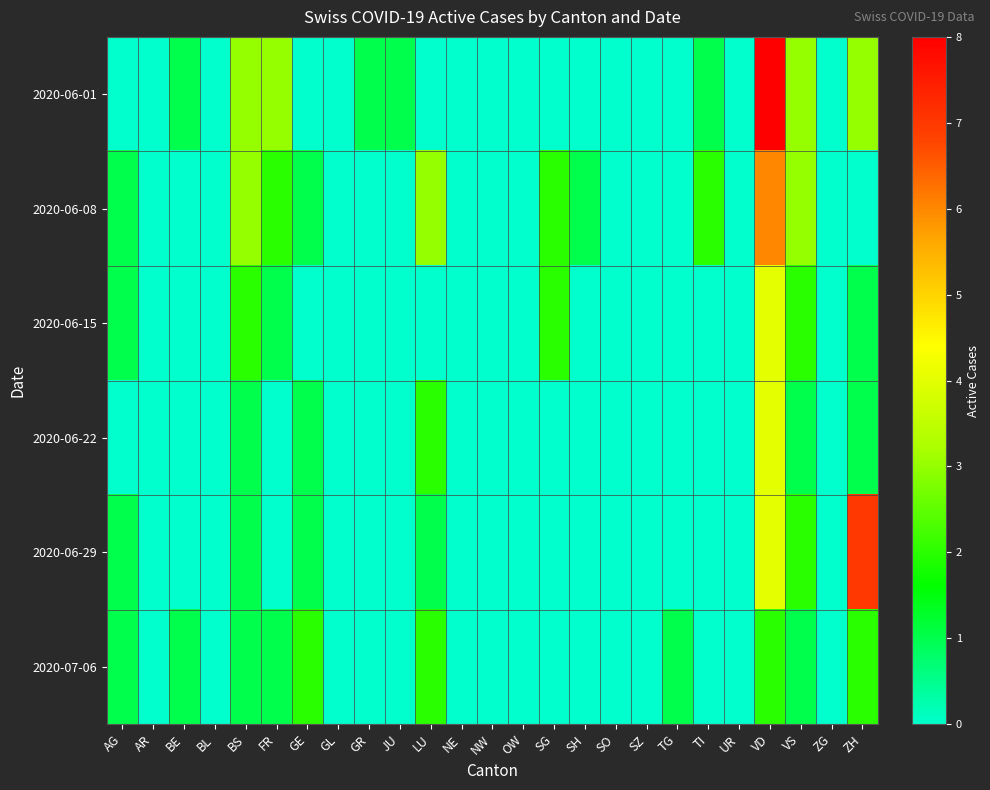

What is the total value across all series at FR?

7